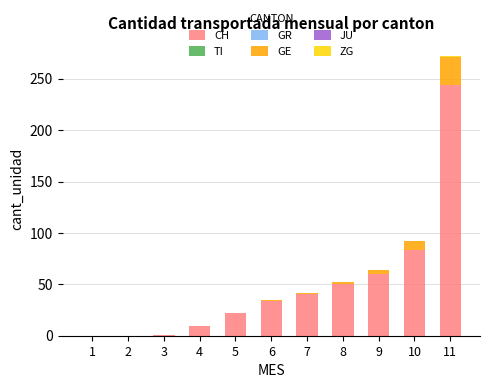

At which category is the sum across all series the highest?

11